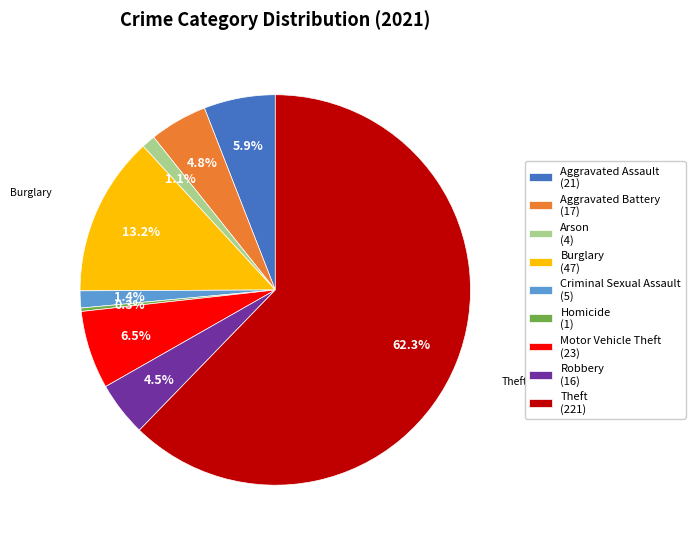

Combined, do Homicide and Aggravated Assault account for over 50%?

No